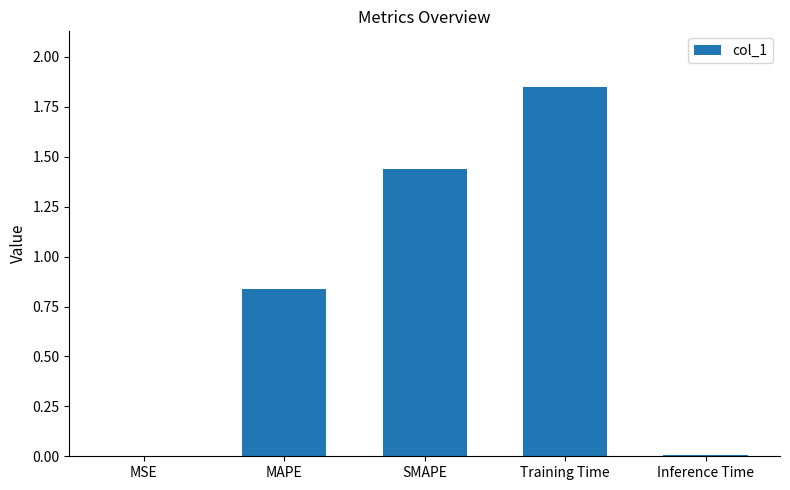

What is the sum of all values?

4.1